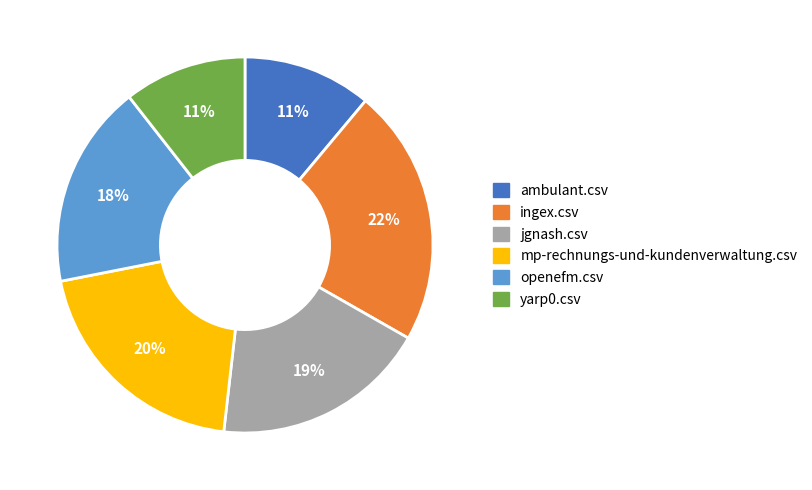

Count the number of slices in the pie.

6